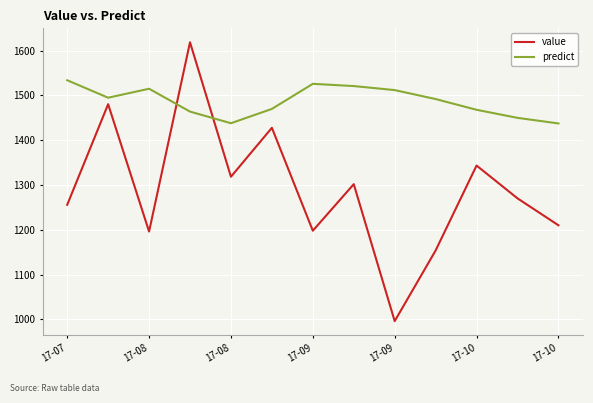

How many lines are shown in the chart?

2